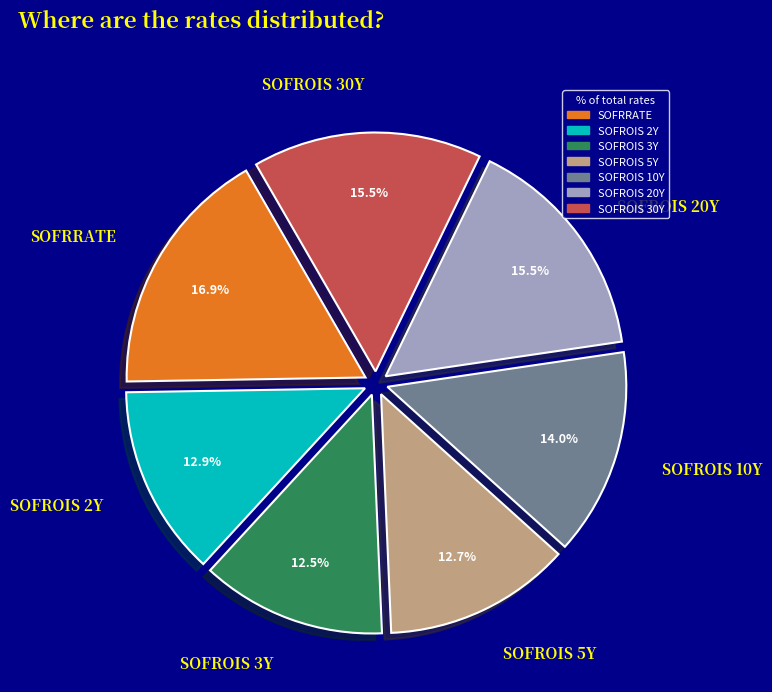

Is it true that SOFRRATE is 30% of the pie?

False